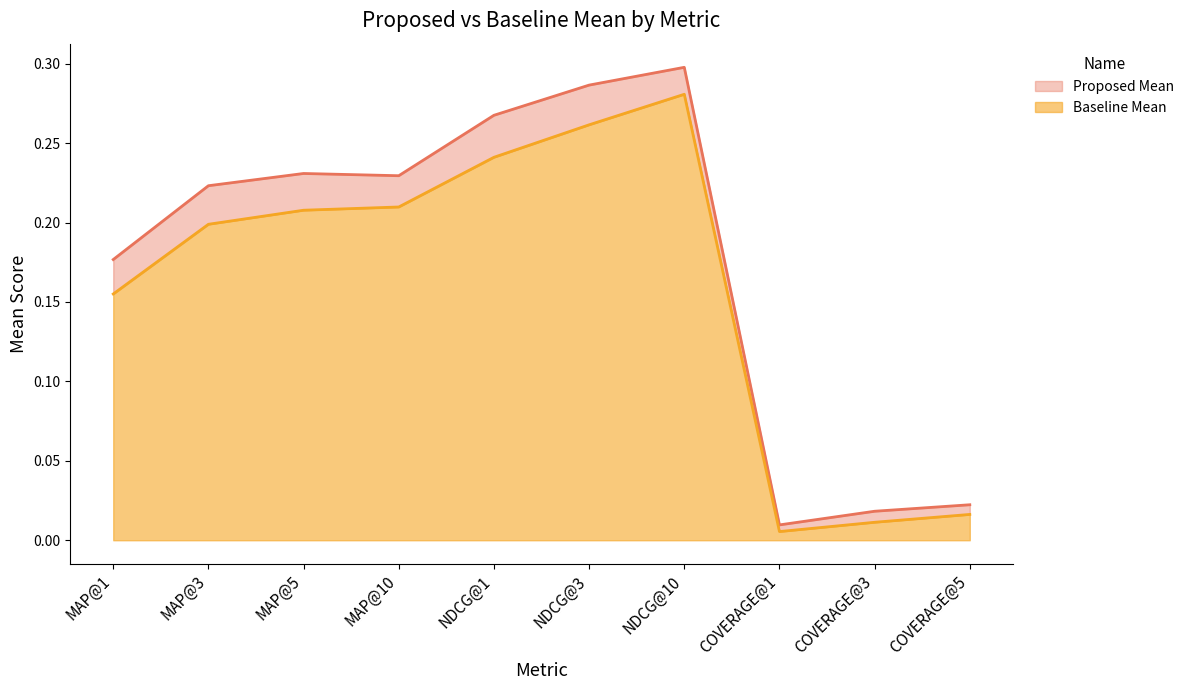

At which label does Baseline Mean reach its peak?

NDCG@10